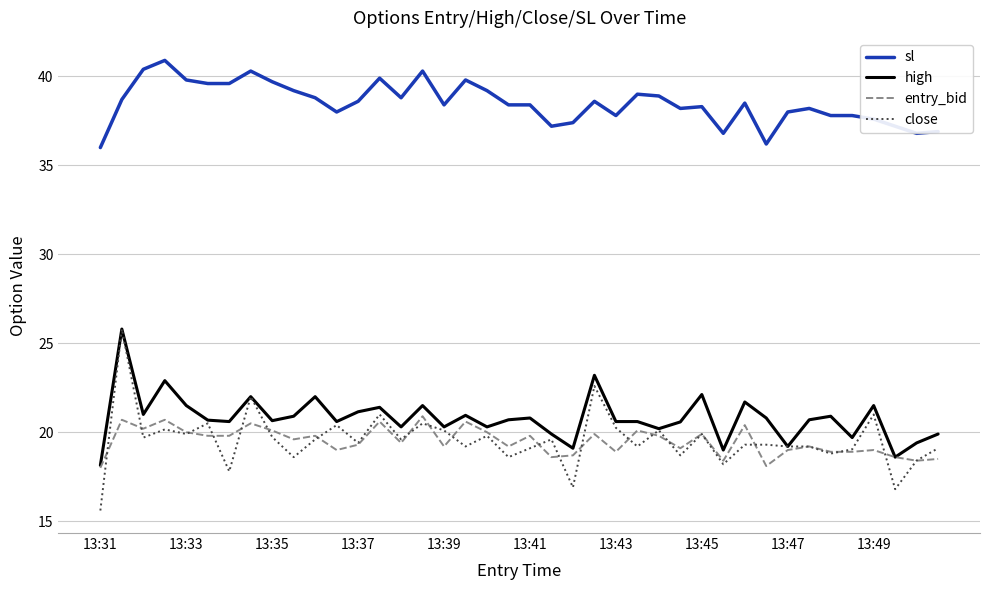

Which series has the largest total across all categories?

sl